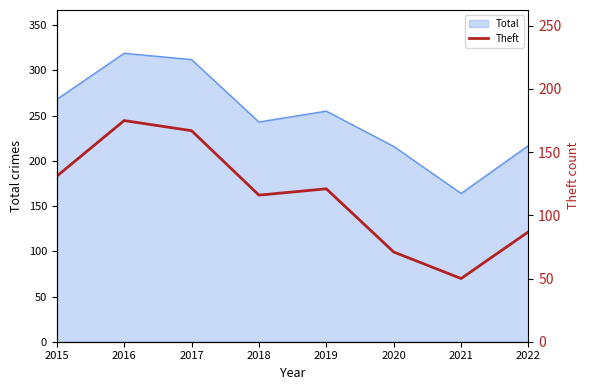

At which category does the chart reach its minimum across all series?

2021